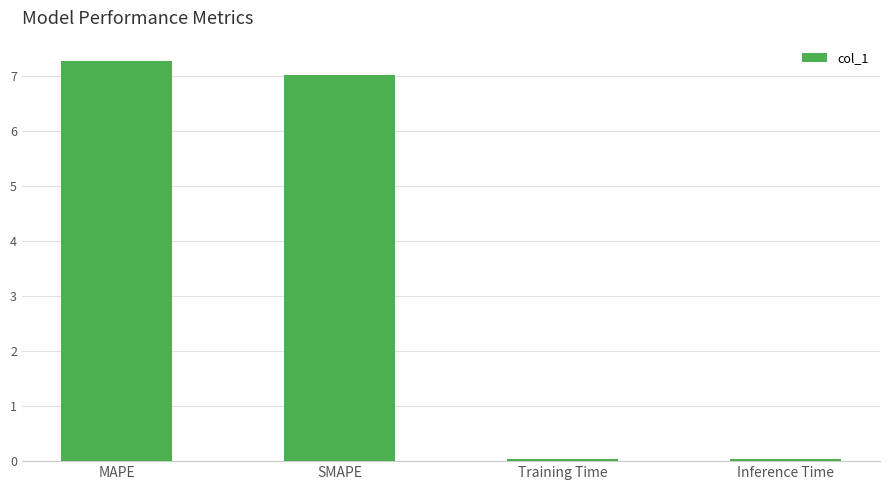

What is the maximum value shown in the chart?

7.3